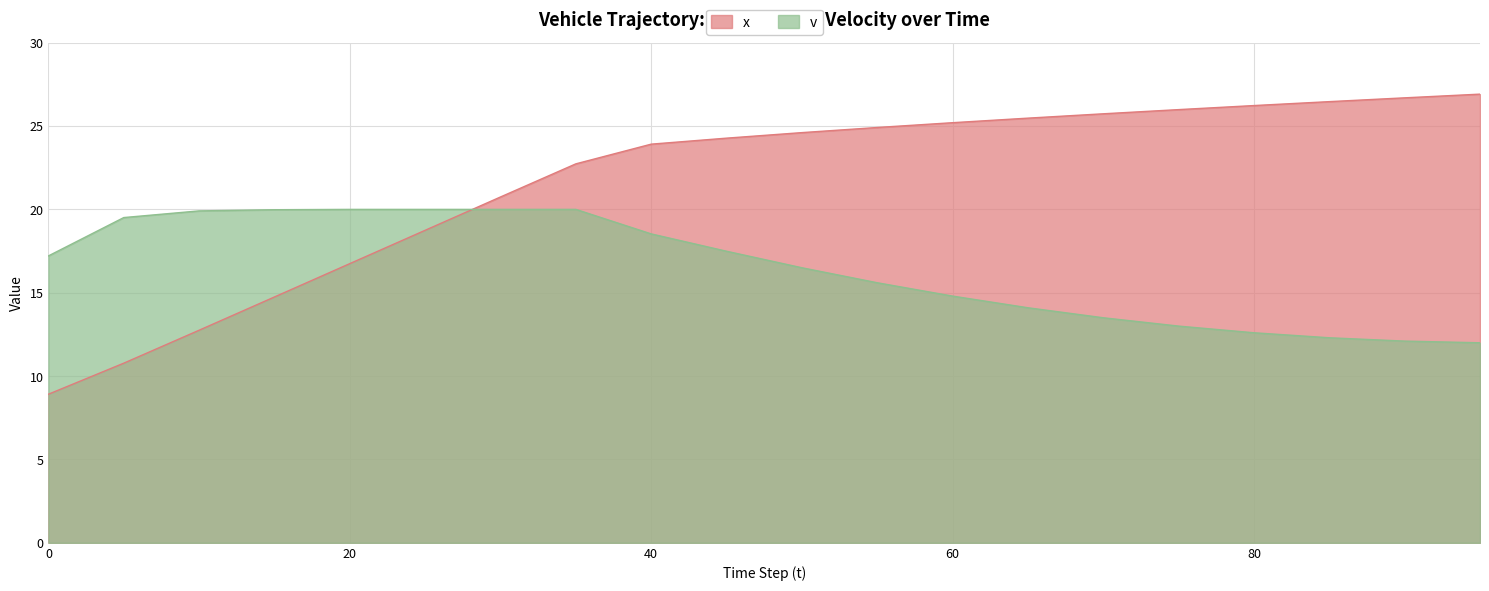

How many values in the v series are below 17?

10